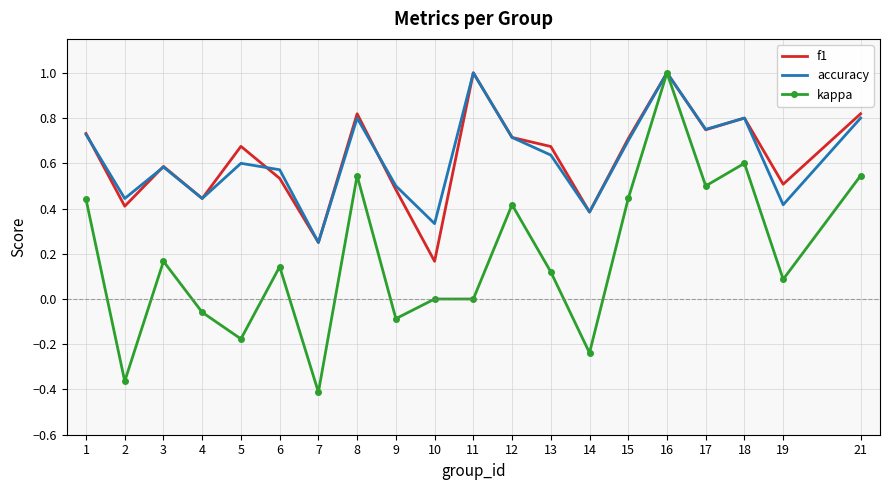

At which category is the sum across all series the highest?

16